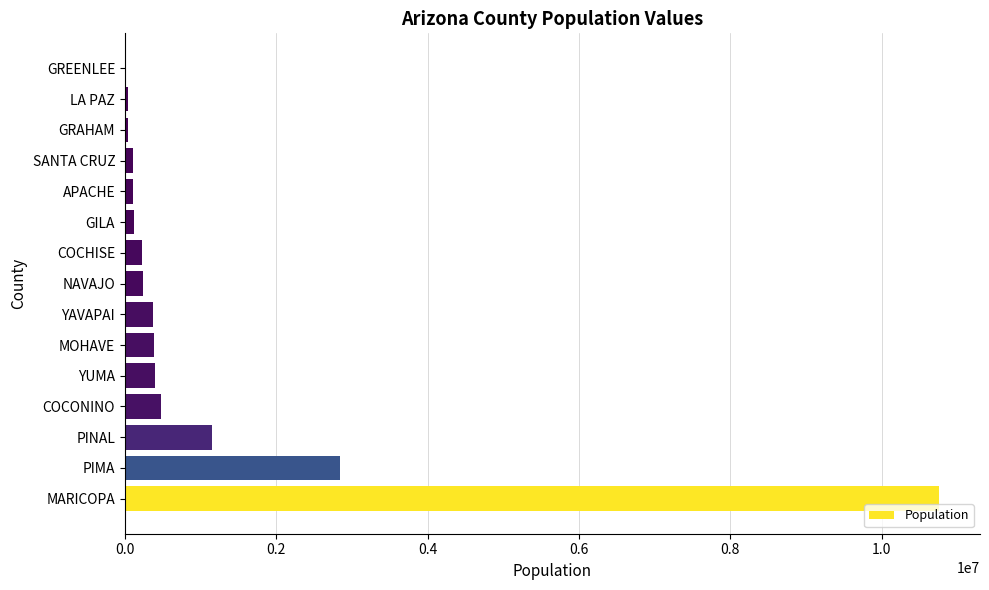

Is it true that the value at COCHISE is 231787?

True